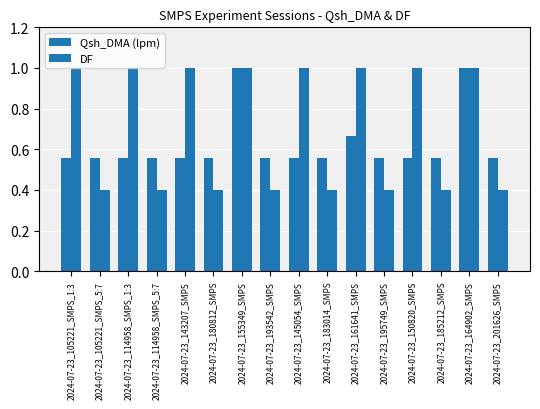

How many series are shown in this chart?

2